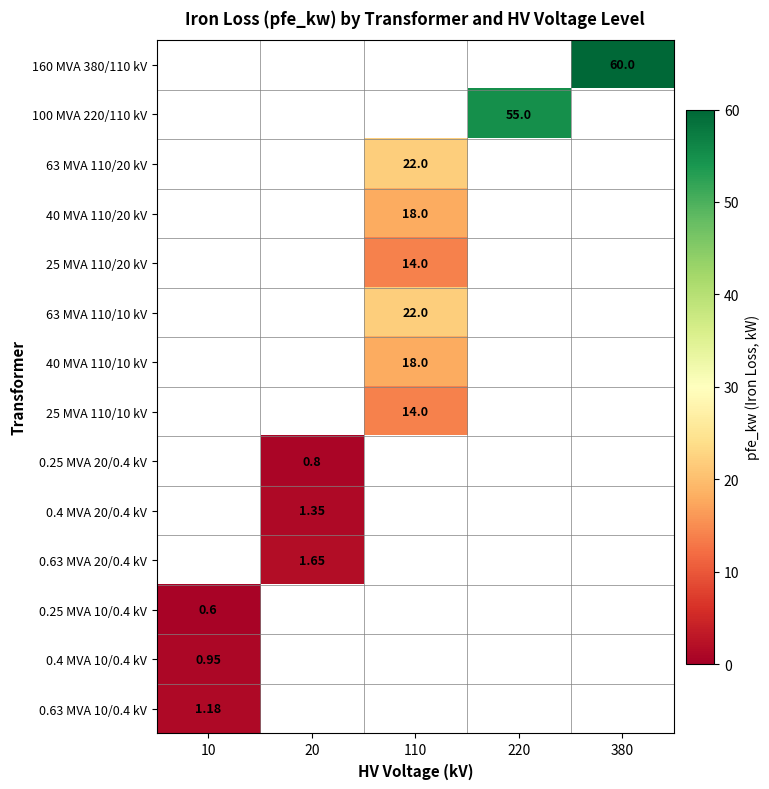

How many positive values does the 0.4 MVA 20/0.4 kV series have?

1